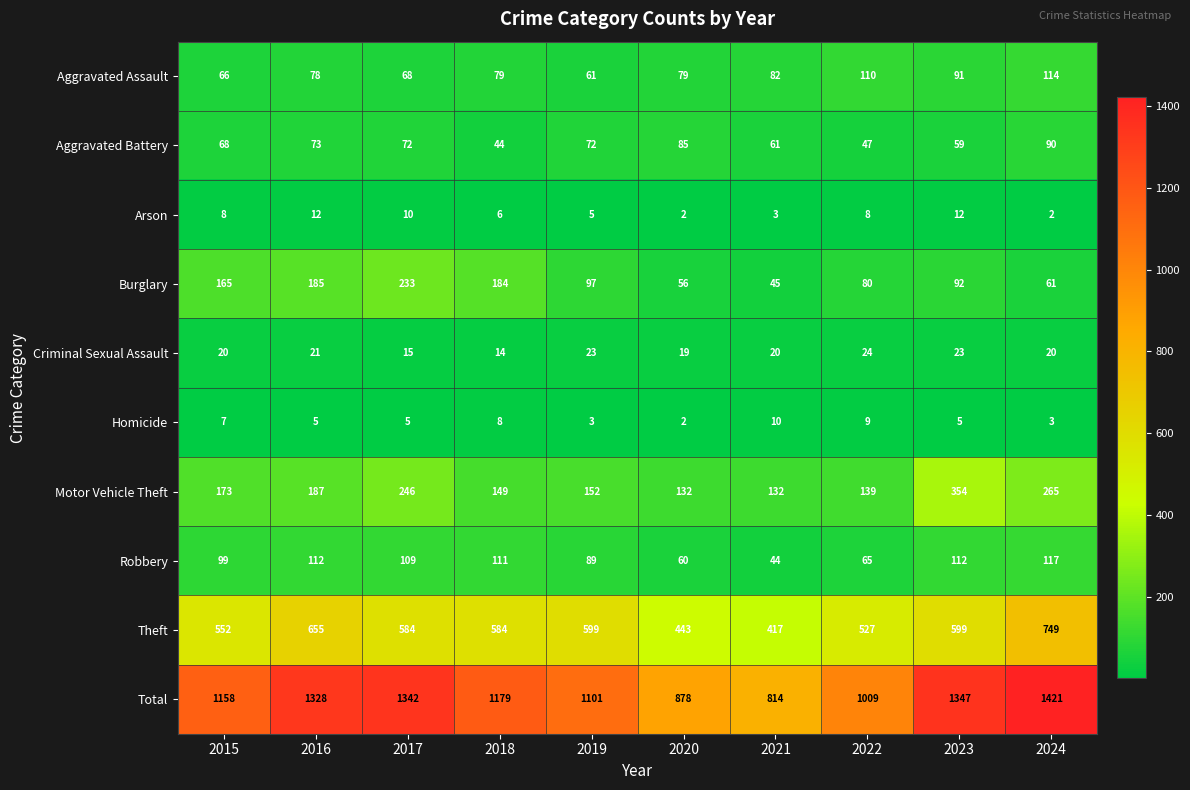

The value of Criminal Sexual Assault at 2020 is 29. True or false?

False